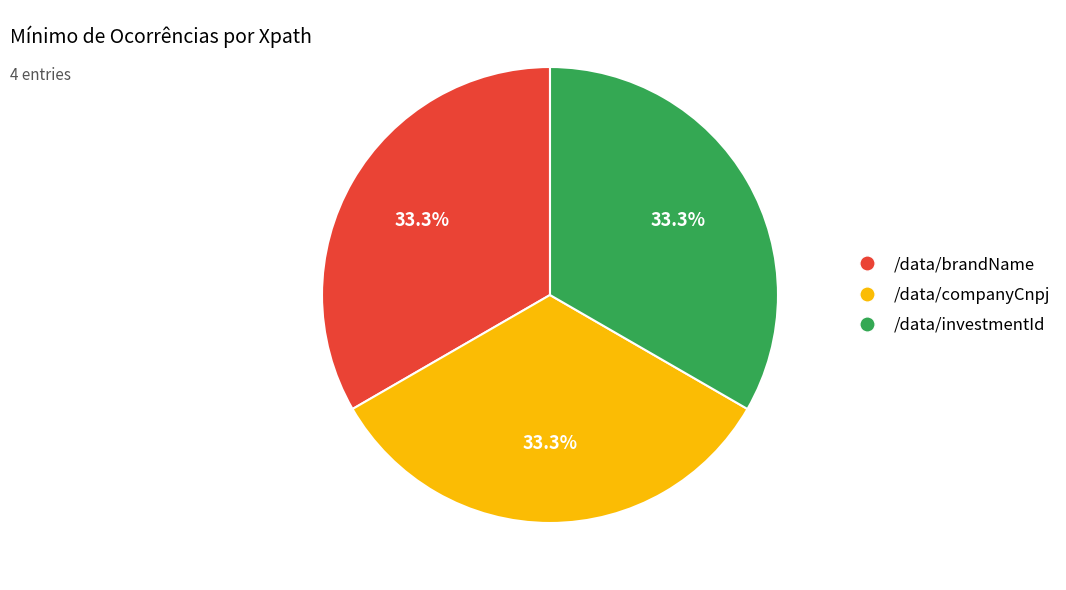

Does any single category account for the majority?

No